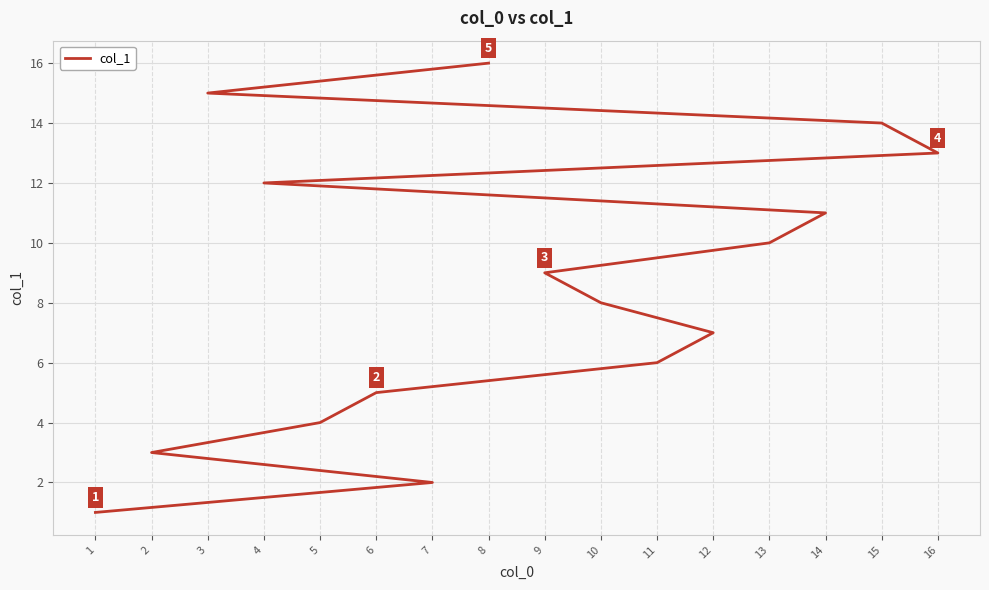

Where does the data first go above 9?

13